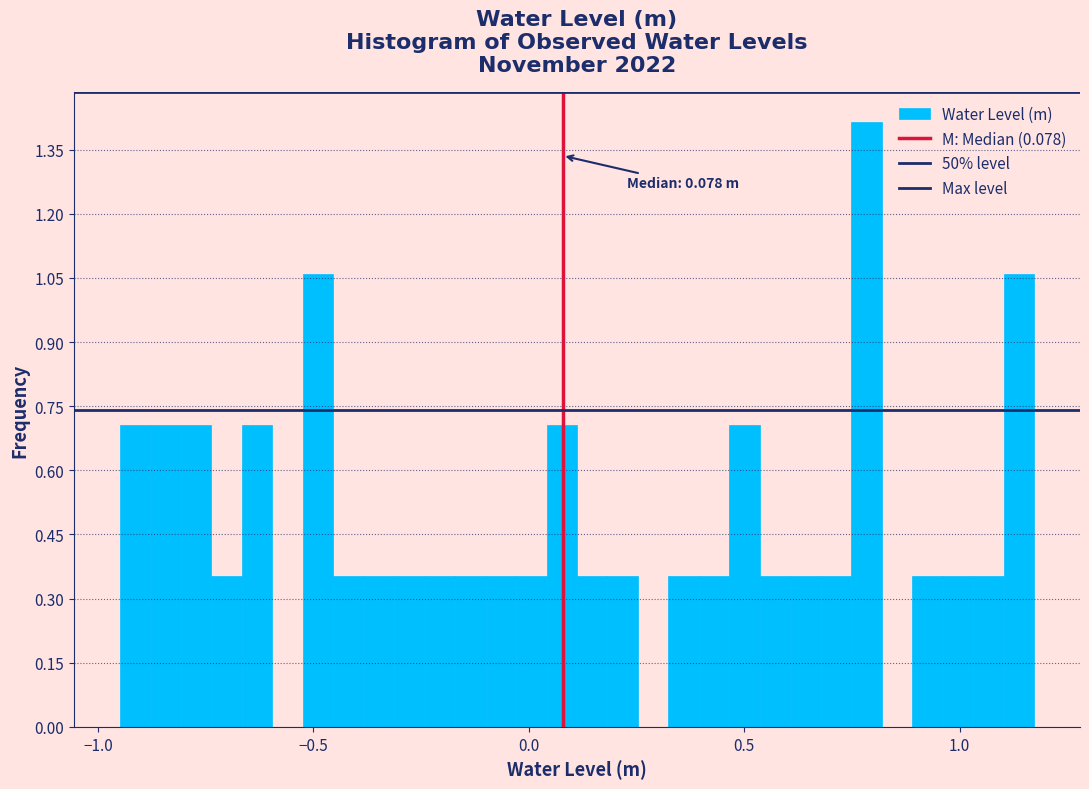

Around what value on the x-axis is the tallest bar? Give the approximate position of its centre, as read against the axis.

0.80